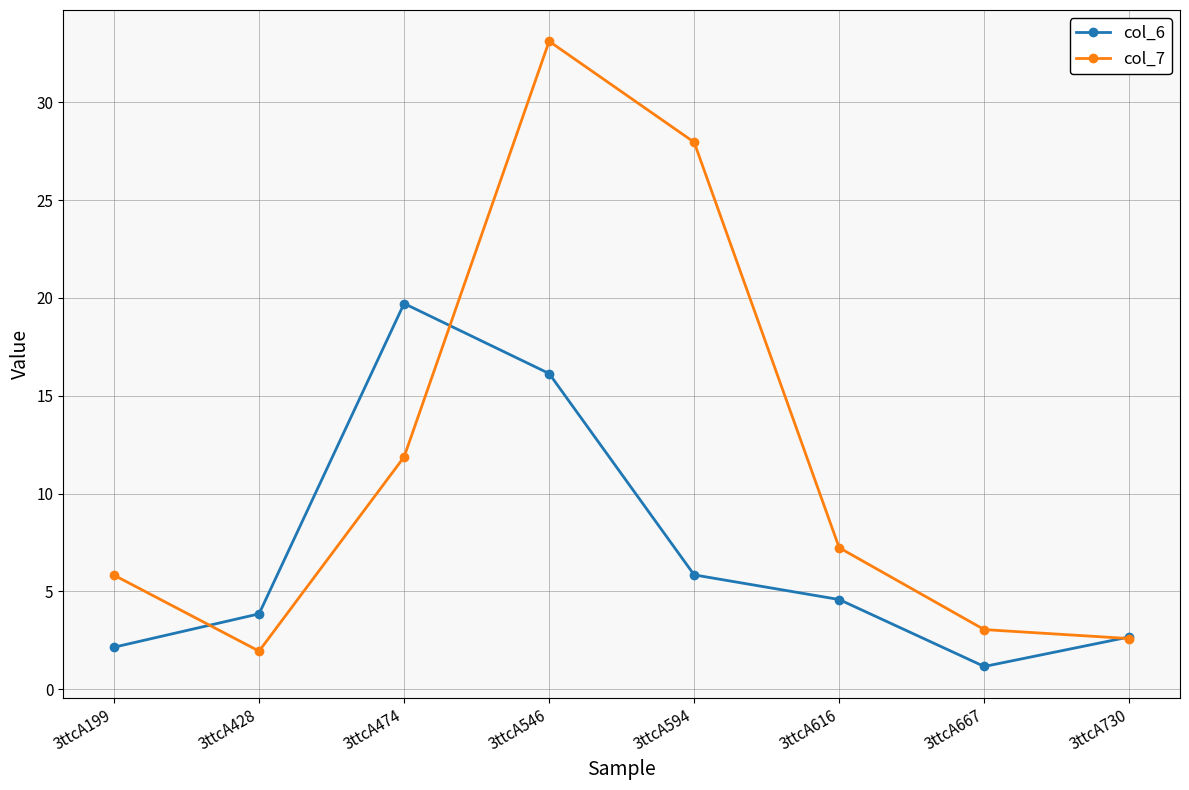

What is the value of the col_6 point at the 3rd from the left?

19.7